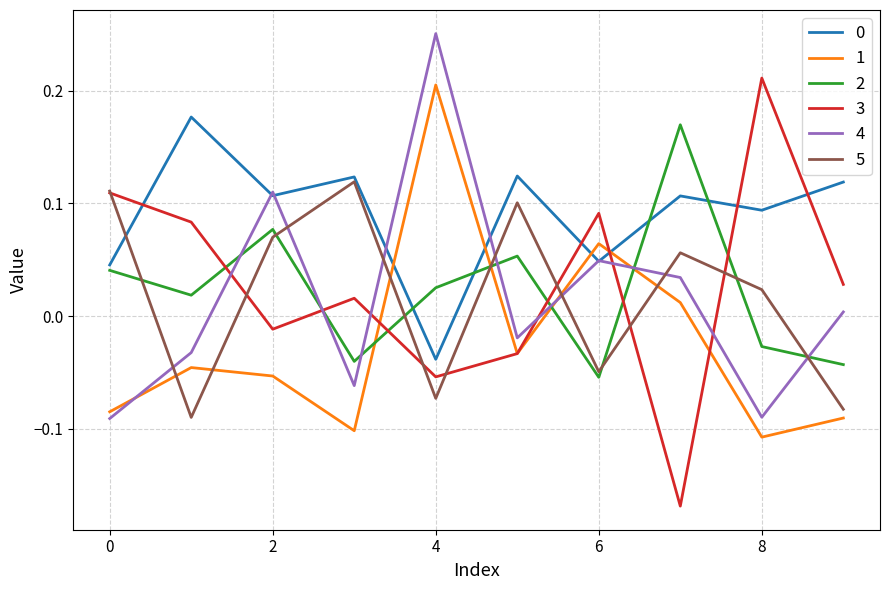

Which series has the largest range (max minus min)?

3